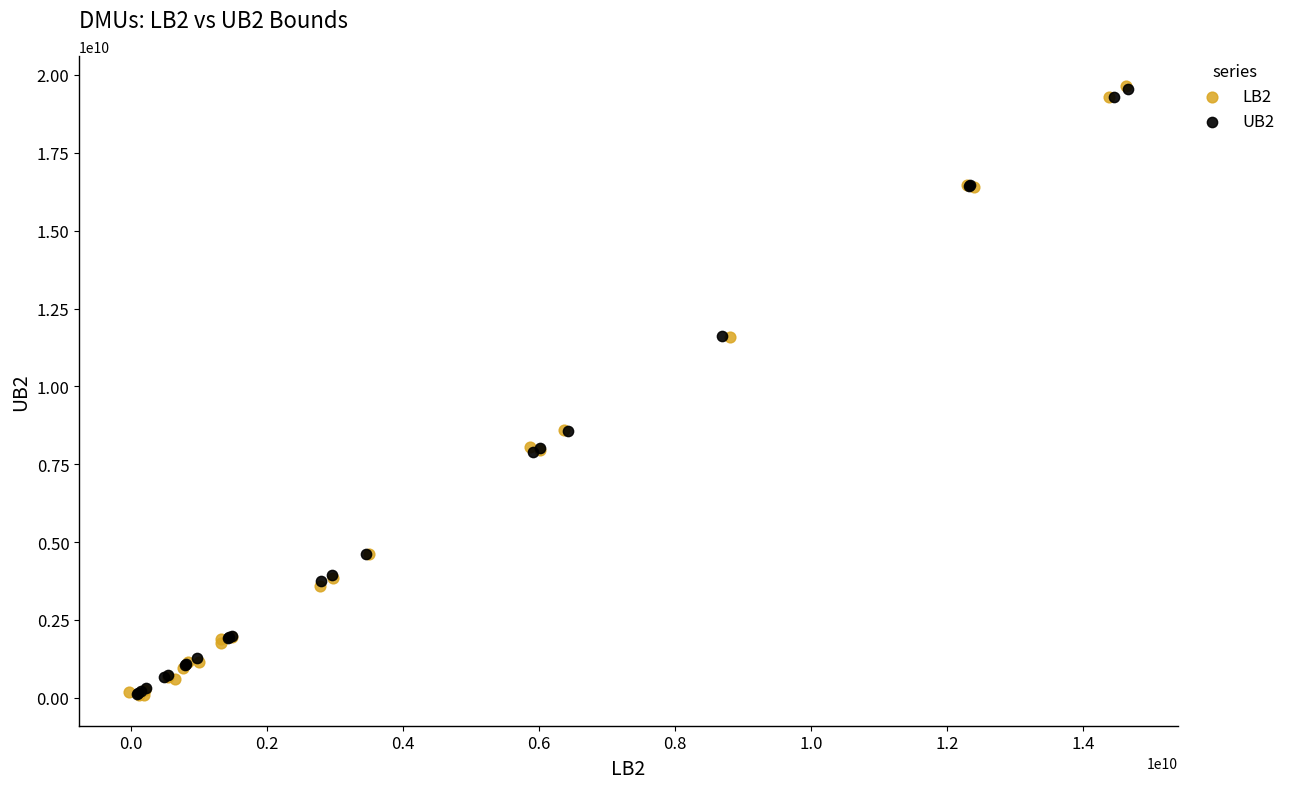

Which series has the widest spread of Y values?

LB2